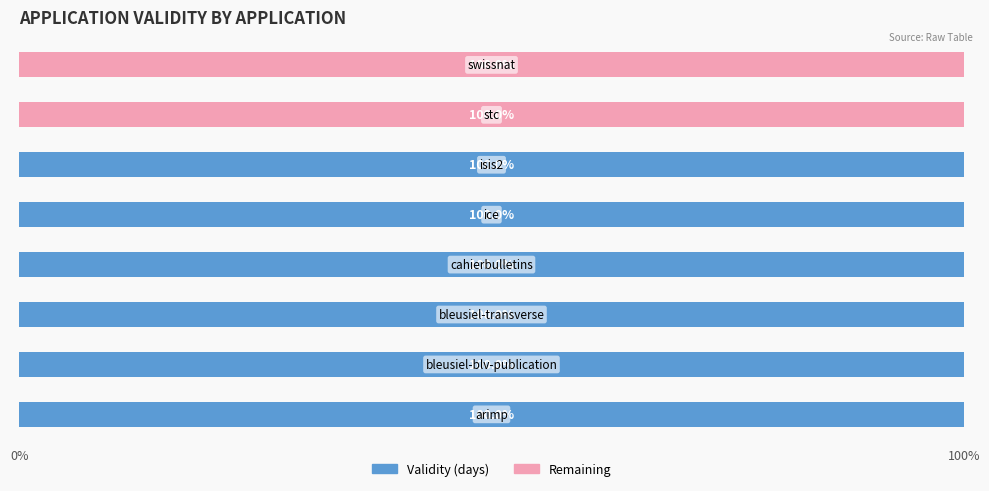

True or false: Remaining has a value of 41 at 7.

False